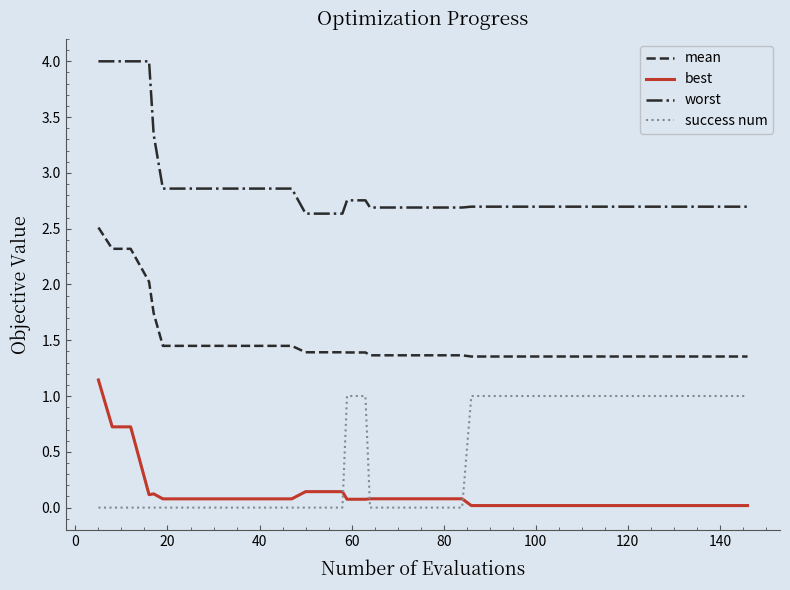

Which series has the largest total across all categories?

worst